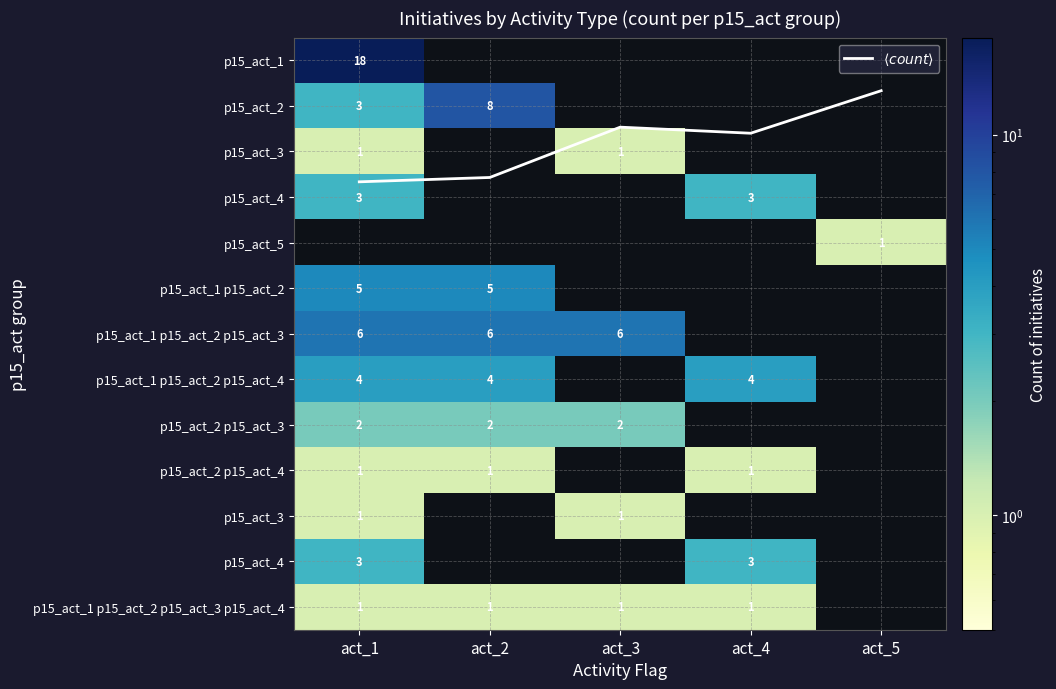

What is the sum of all $\langle count \rangle$ values?

9.0